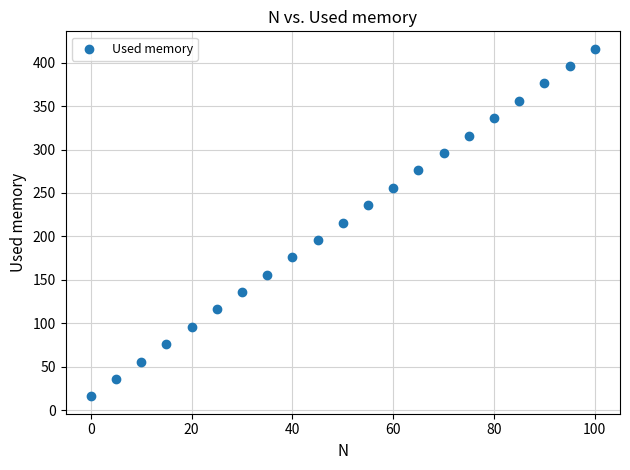

What is the range of X values (max minus min)?

100